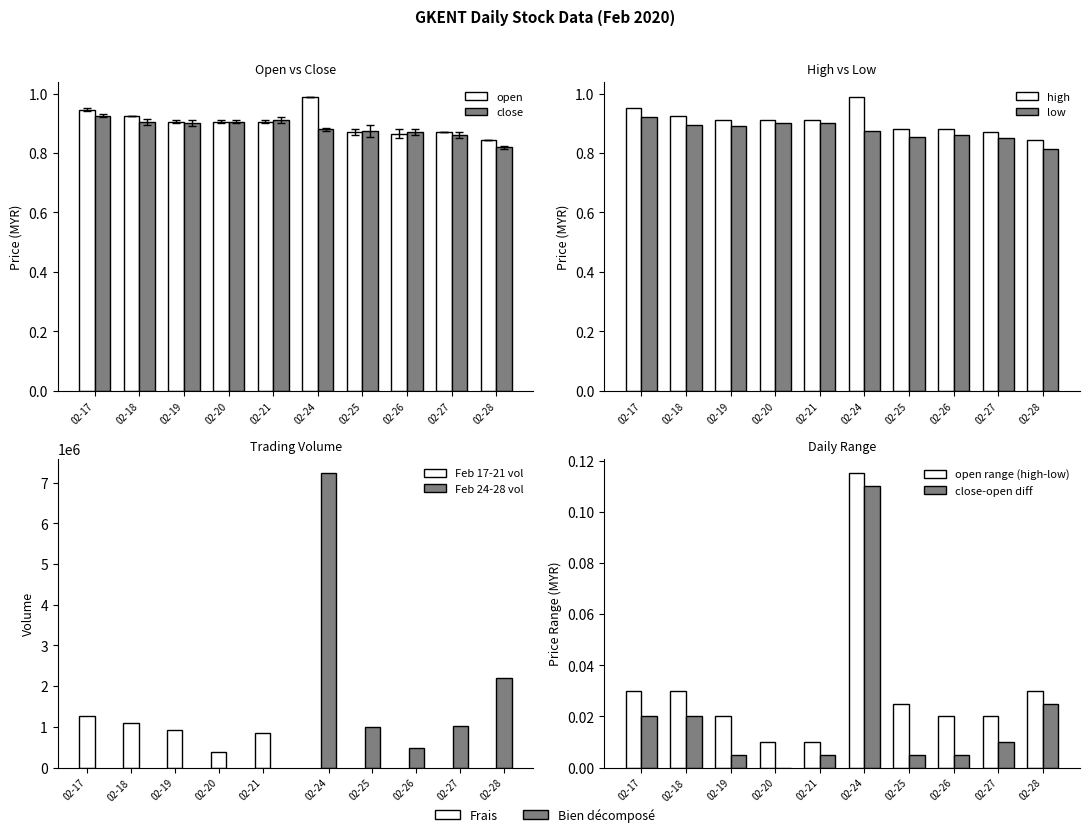

Which series has the largest total across all categories?

open